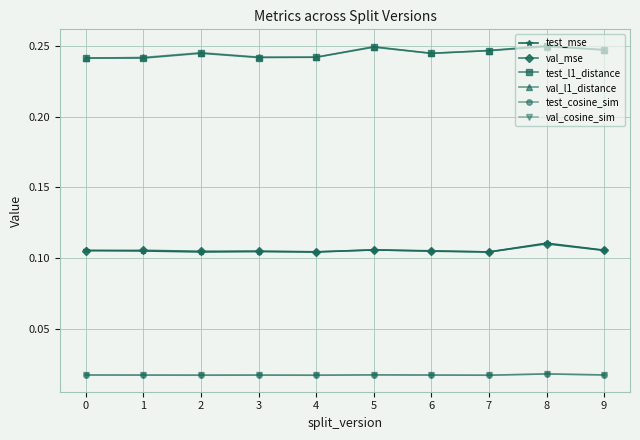

Which series has the widest spread of values?

test_l1_distance